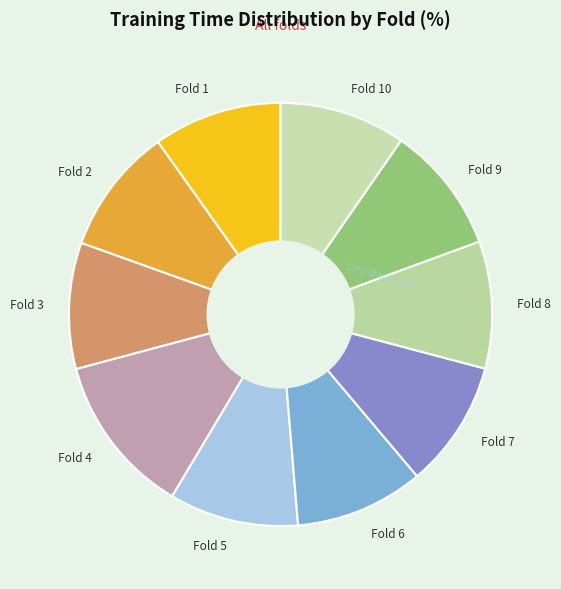

What is the largest slice in the pie chart?

Fold 4